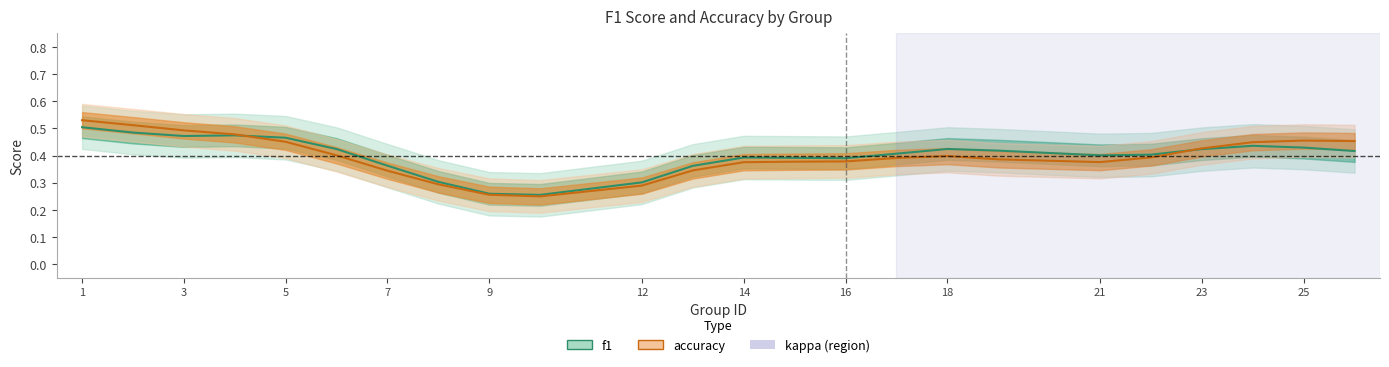

What are all the series names shown in the legend?

f1, accuracy